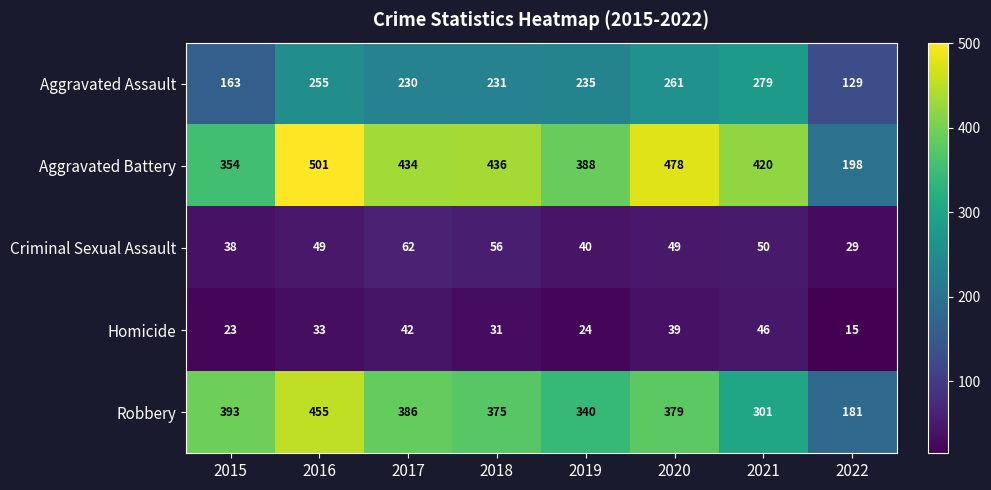

At how many categories does at least one series exceed 114?

8